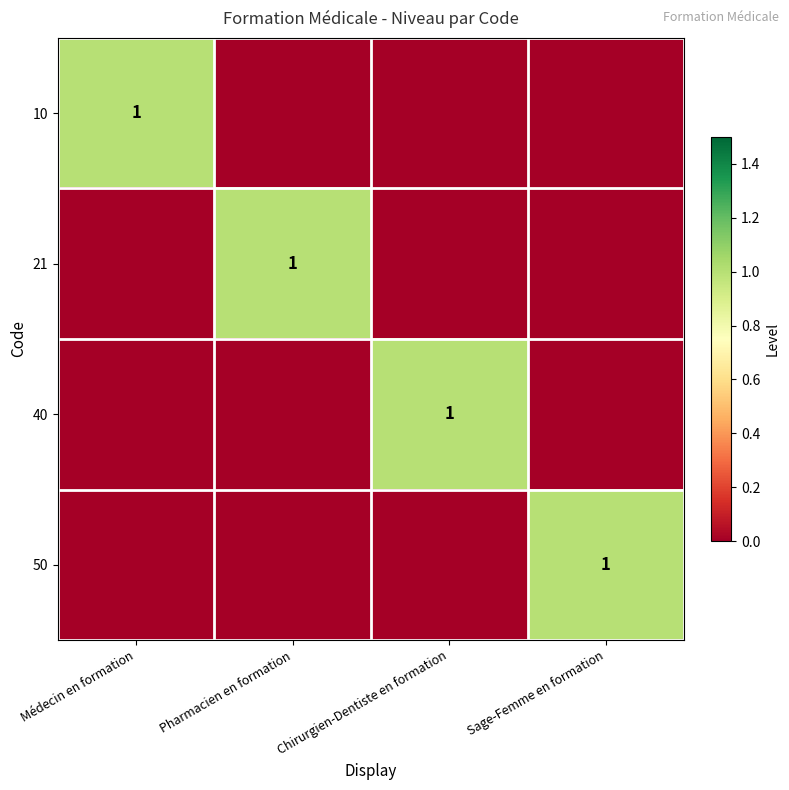

The value of 10 at Médecin en formation is 1. True or false?

True